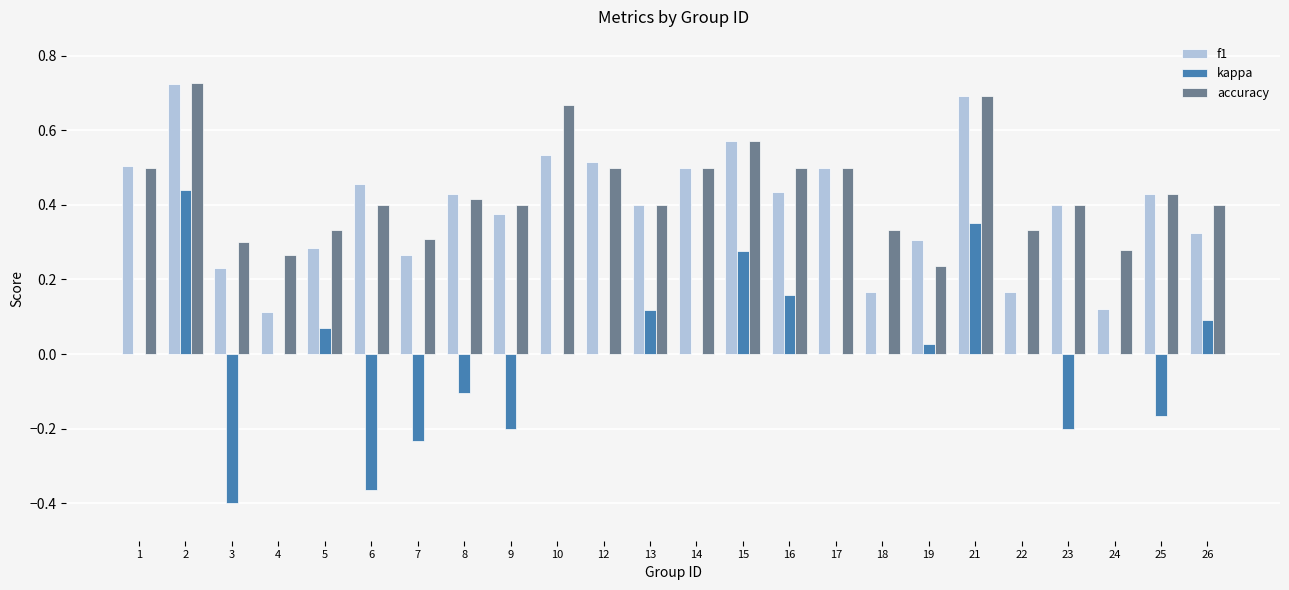

Are the bars grouped side by side (vs. stacked)?

Yes